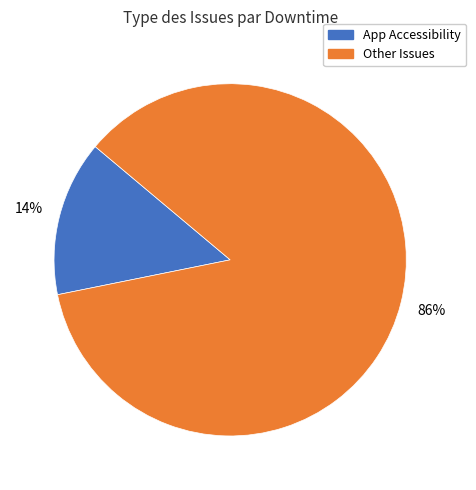

To the nearest percent, what is the average slice percentage?

50%